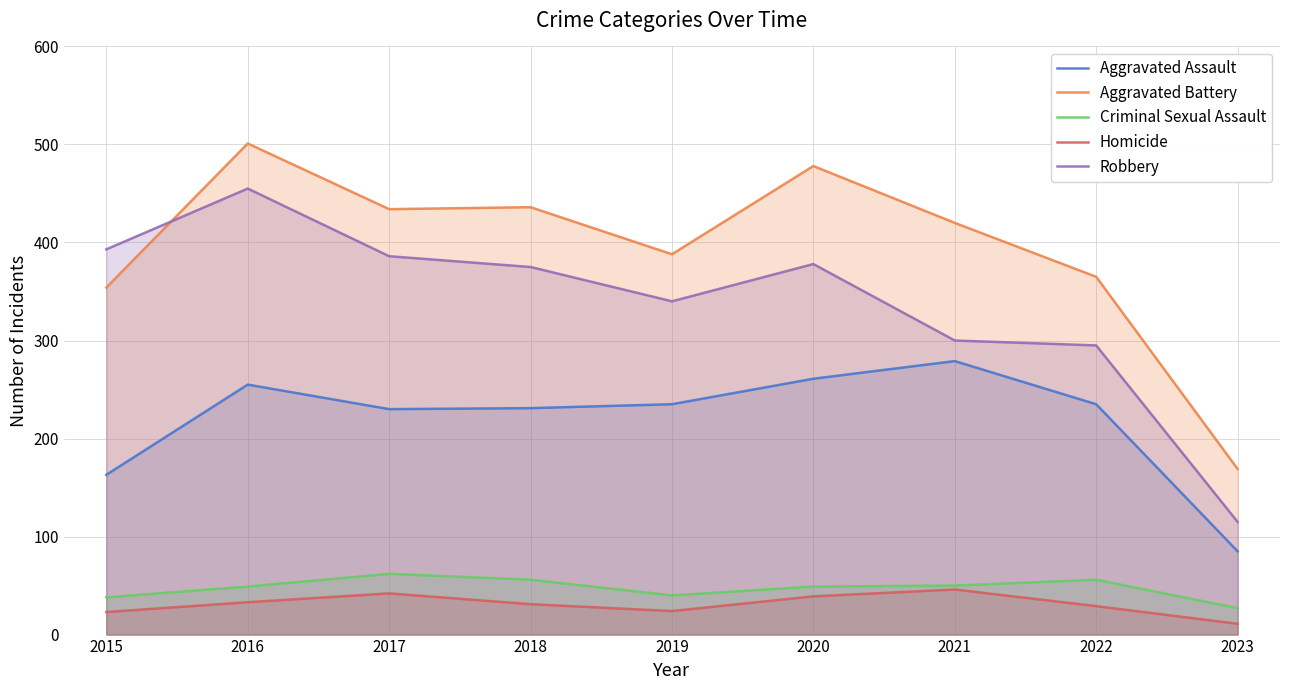

What is the minimum value for Robbery?

115